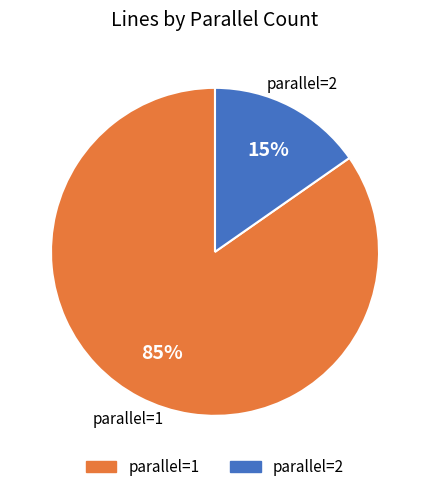

Does any single category account for the majority?

Yes